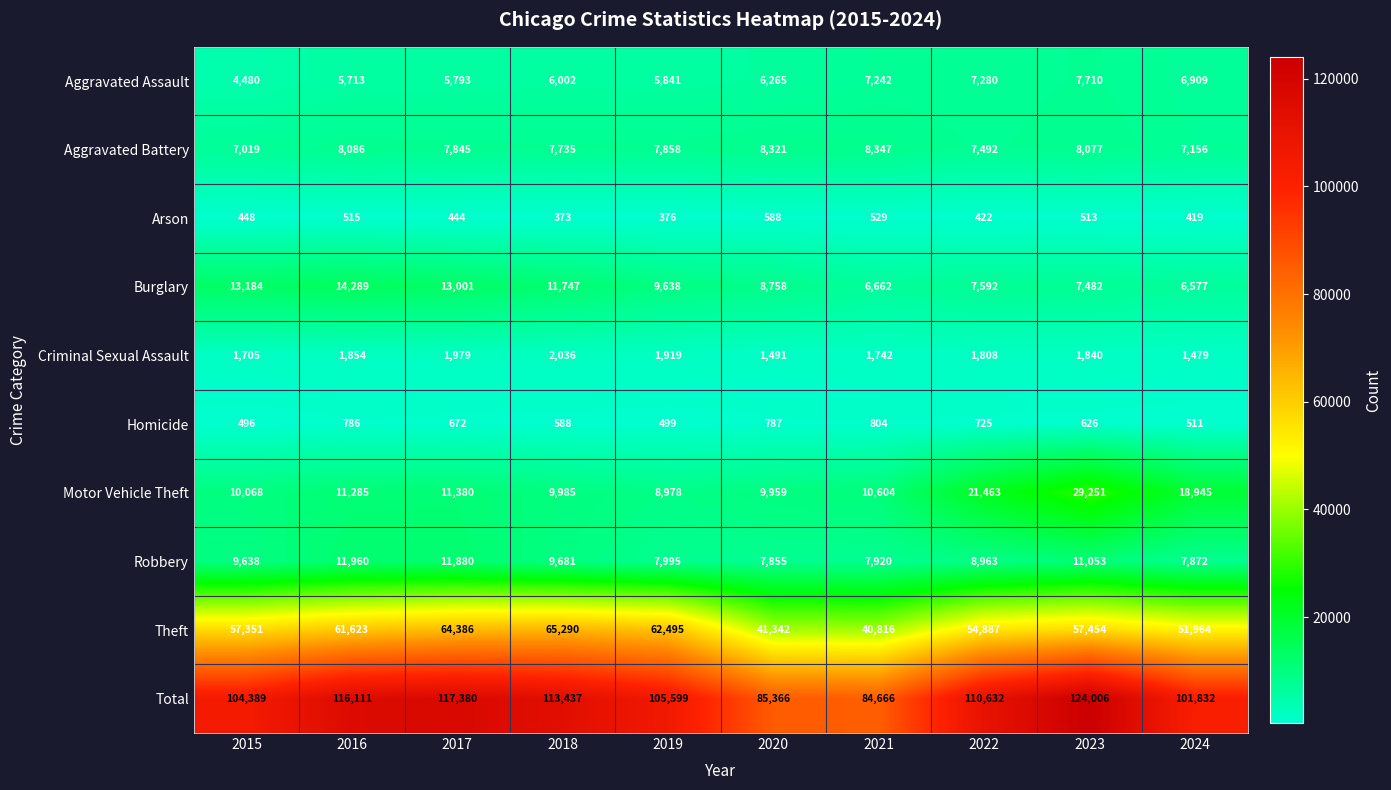

What is the difference between the highest and lowest values at 2018?

113064